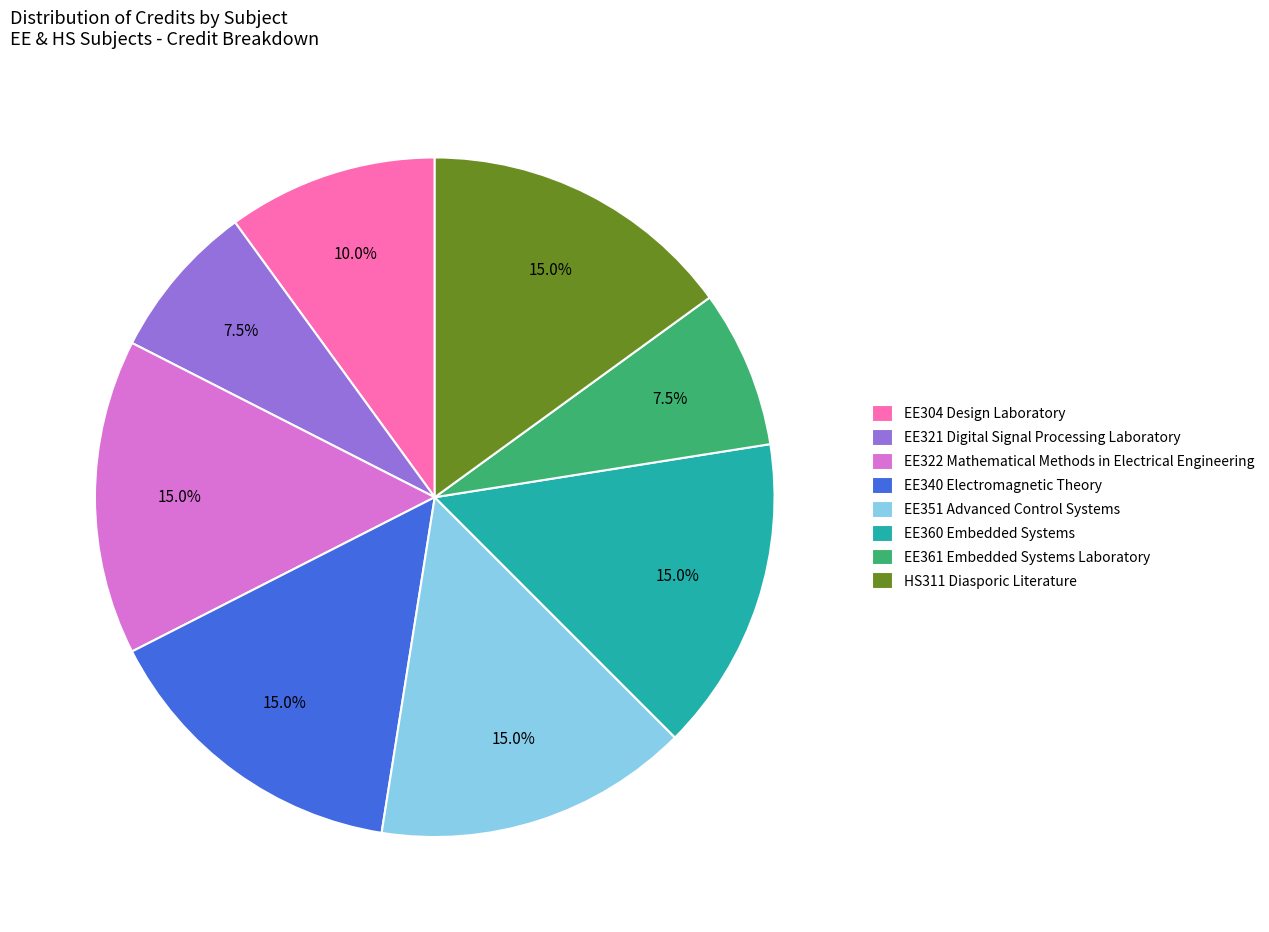

What is the total percentage of EE351 Advanced Control Systems and EE321 Digital Signal Processing Laboratory?

22.5%